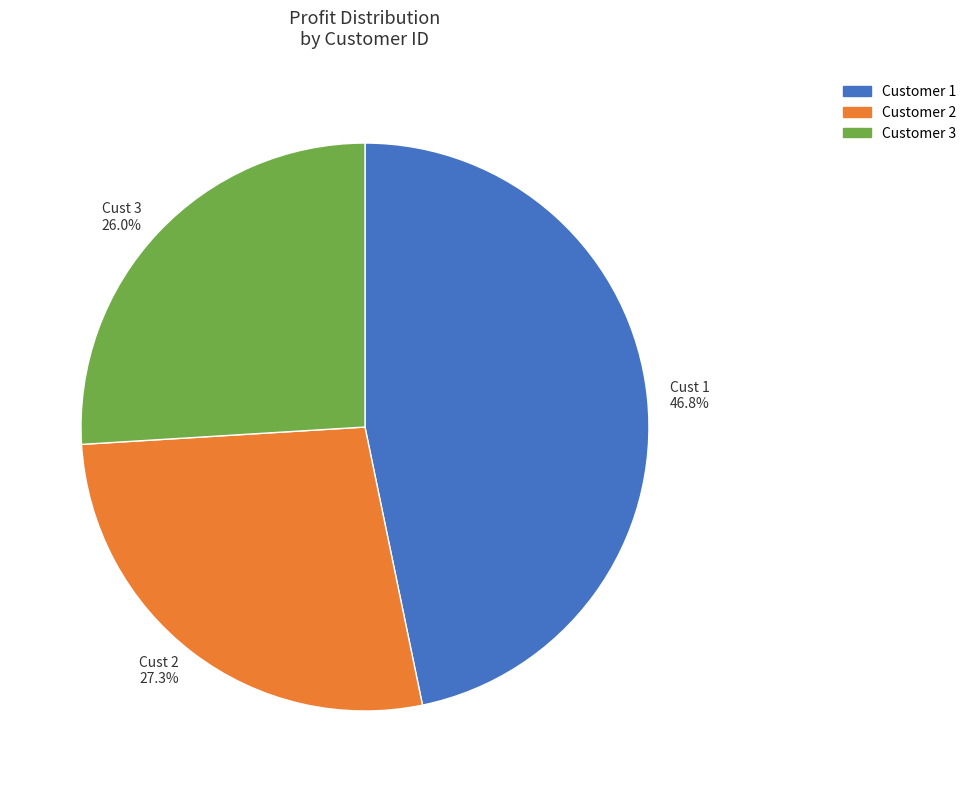

Does any single category account for the majority?

No